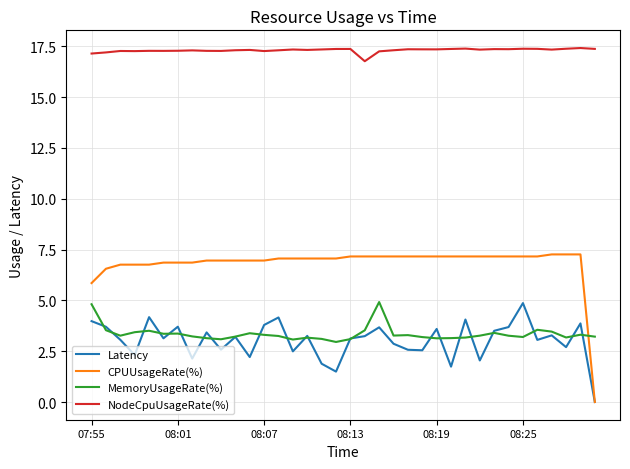

Which series has the largest total across all categories?

NodeCpuUsageRate(%)